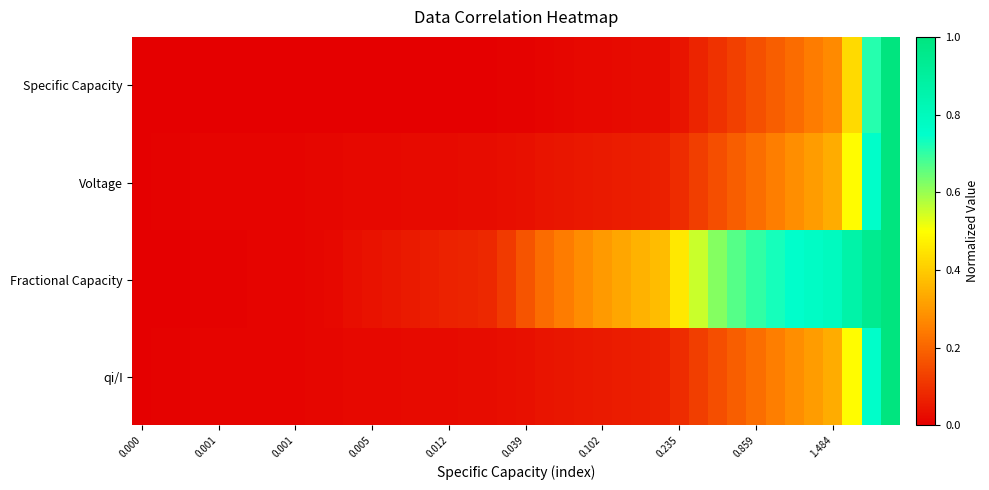

How many distinct data groups are displayed?

4